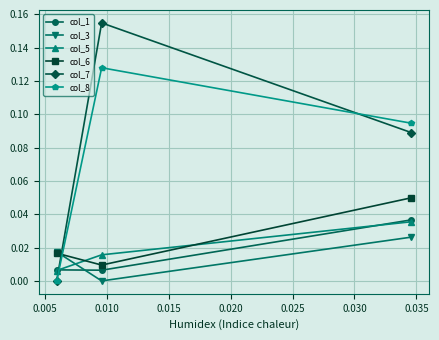

Is this an area chart (filled region under the line)?

No